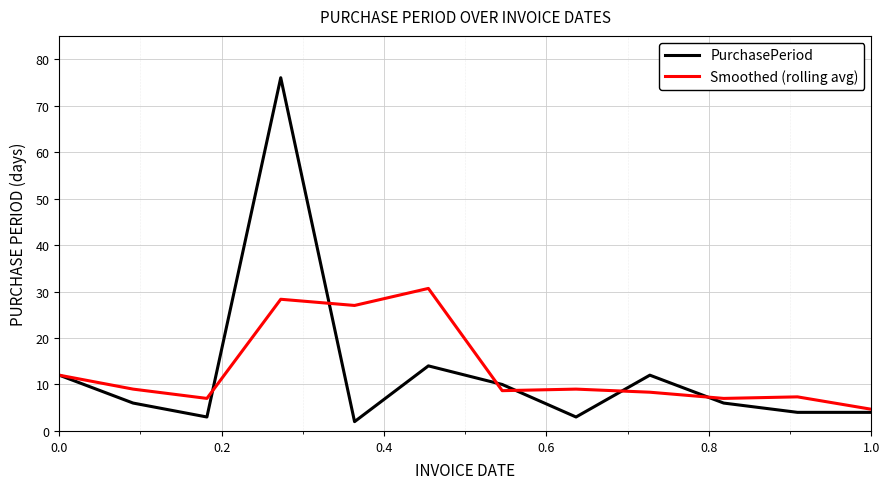

Which series has the widest spread of values?

PurchasePeriod